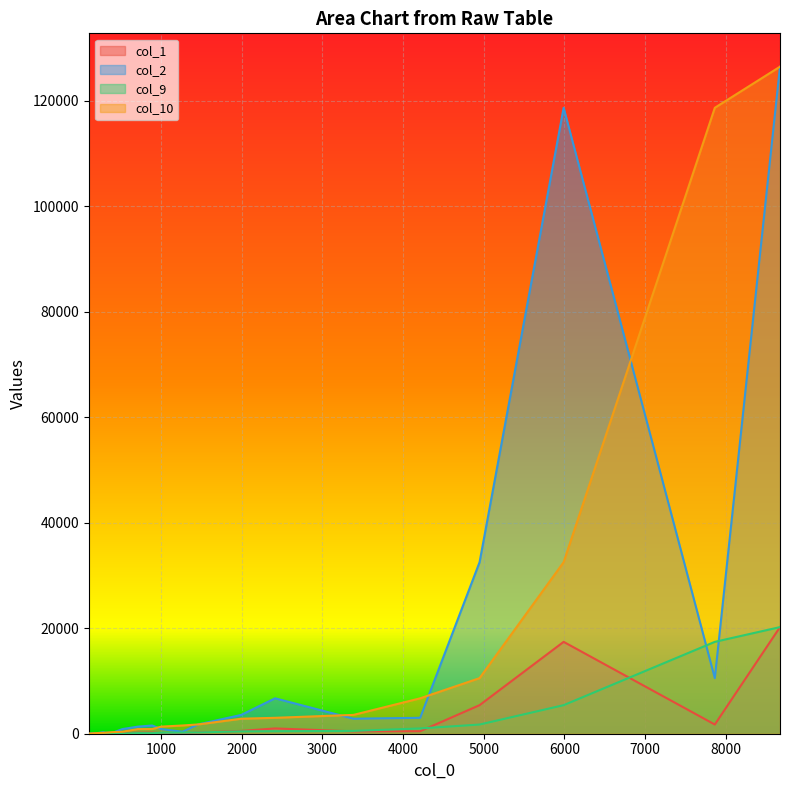

True or false: col_9 and col_10 intersect in this chart.

False